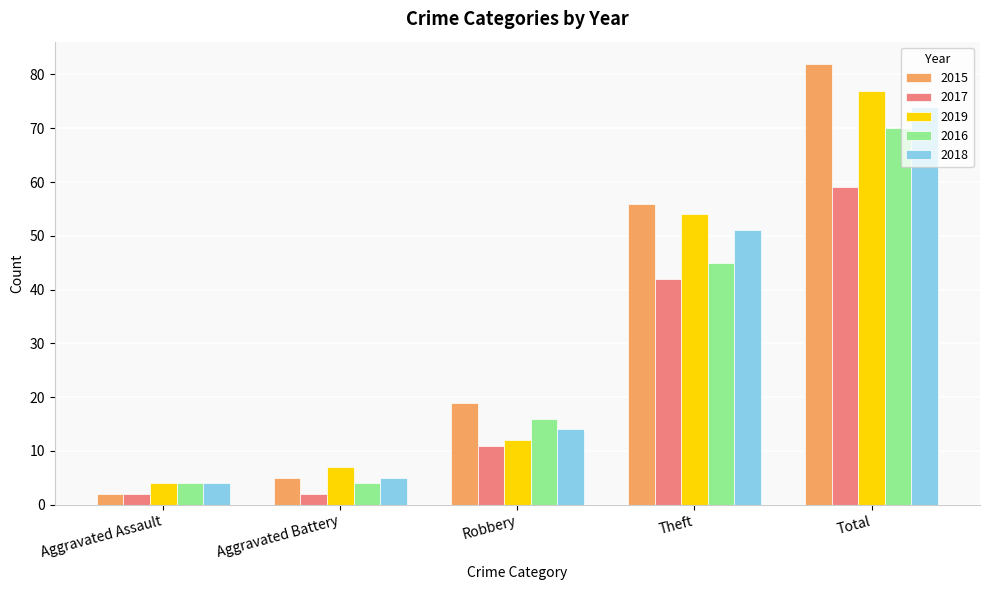

What position from the left is Aggravated Assault?

1